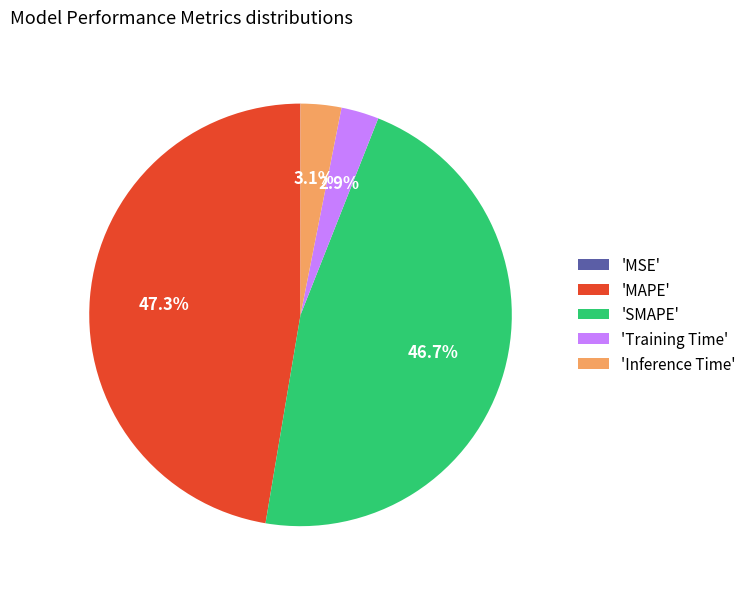

What is the ratio of the value at 'SMAPE' to the value at 'MAPE'?

1.0